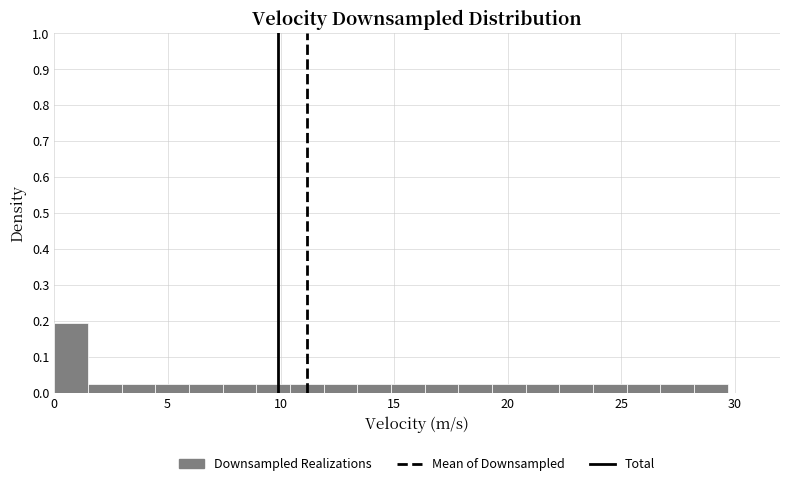

Read against the x-axis, roughly where is the centre of the tallest bar?

0.5